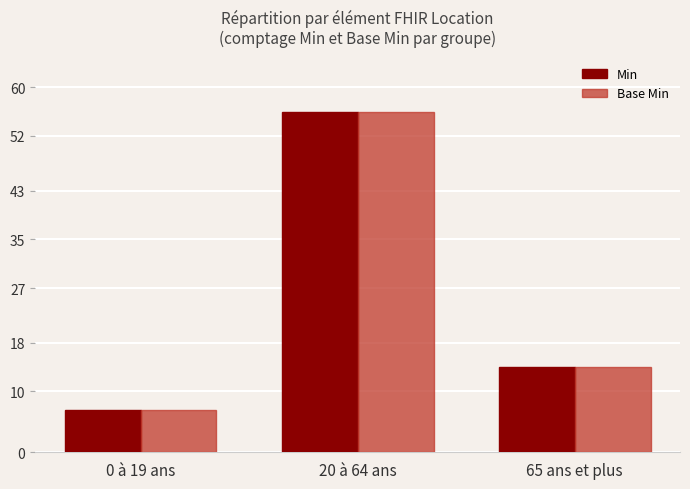

Reading right to left, extract all data points from this chart.

Min: 65 ans et plus=14	20 à 64 ans=56	0 à 19 ans=7
Base Min: 65 ans et plus=14	20 à 64 ans=56	0 à 19 ans=7